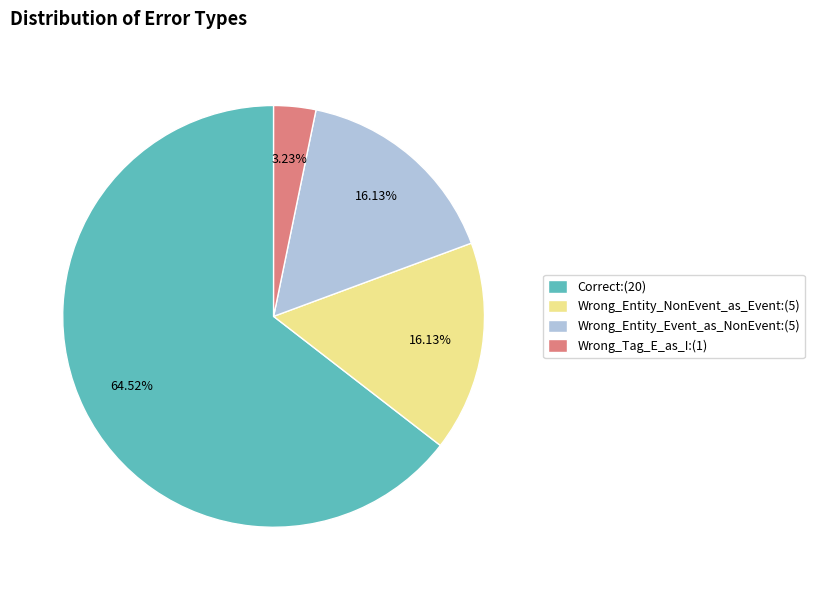

Between Wrong_Tag_E_as_I and Correct, which is larger?

Correct